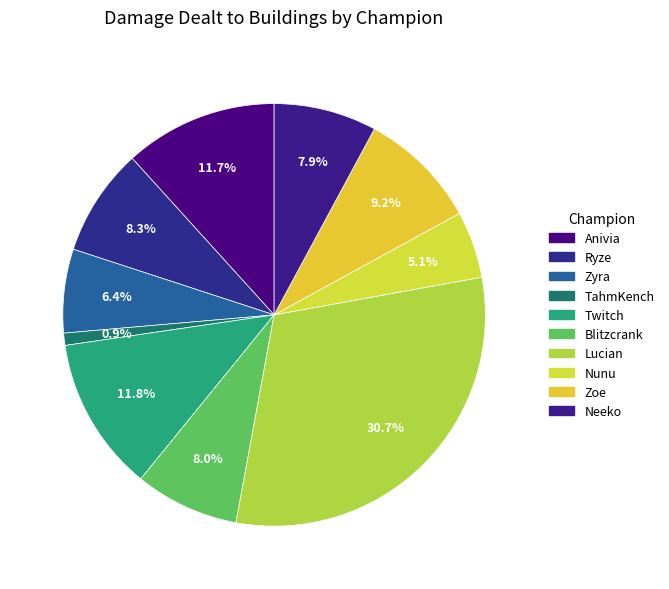

Is Ryze the majority of the pie?

No